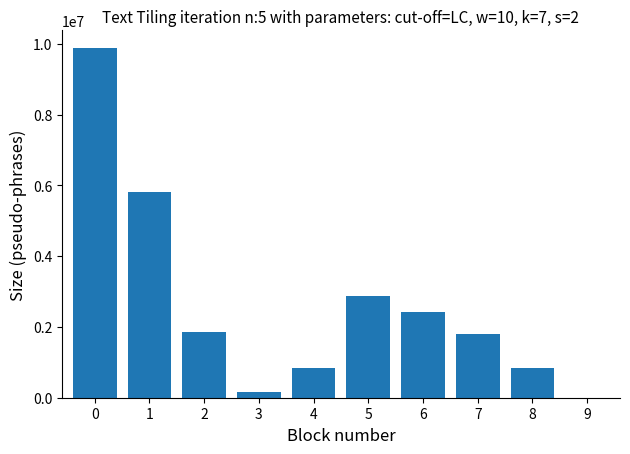

The chart shows a value of 1797943 at 7. True or false?

True